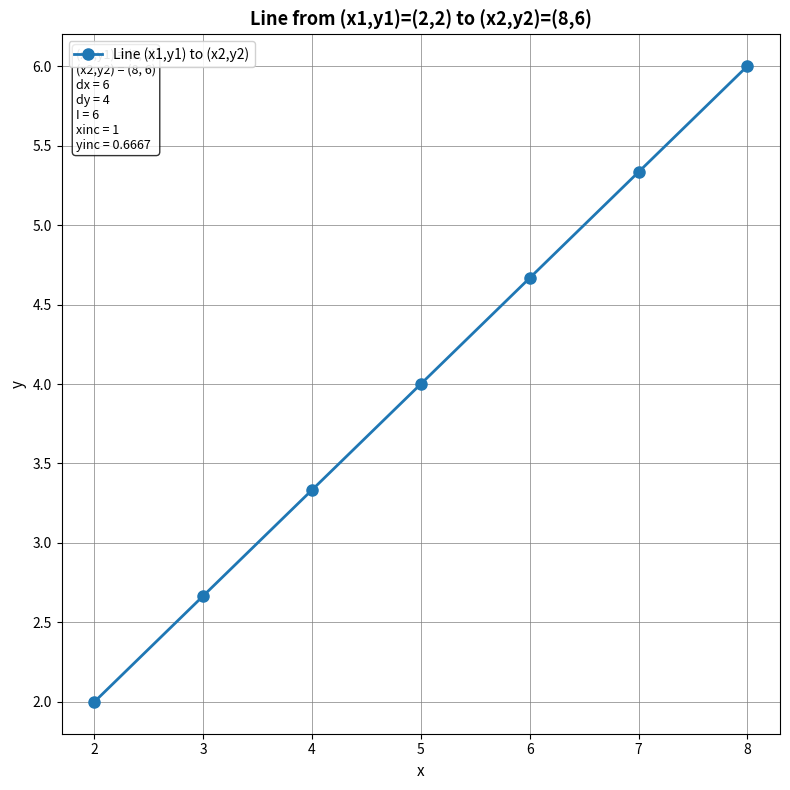

Is it true that the value at 5 is 4.0?

True